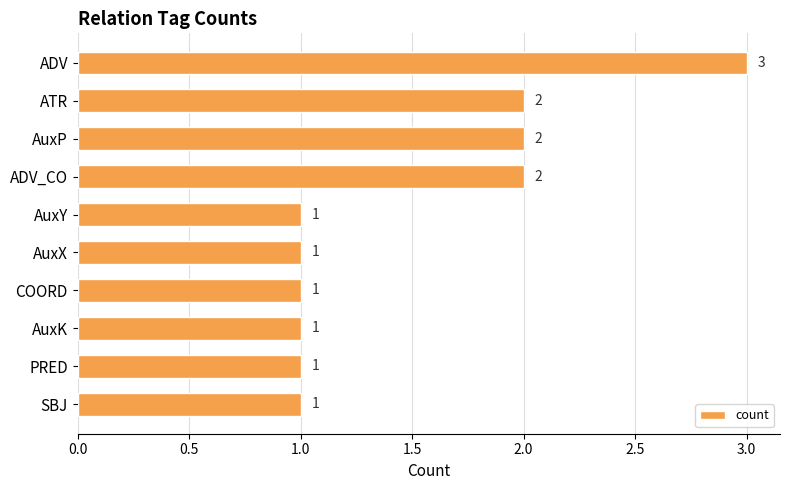

Reading top to bottom, transcribe all the data shown in this chart.

ADV=3	ATR=2	AuxP=2	ADV_CO=2	AuxY=1	AuxX=1	COORD=1	AuxK=1	PRED=1	SBJ=1